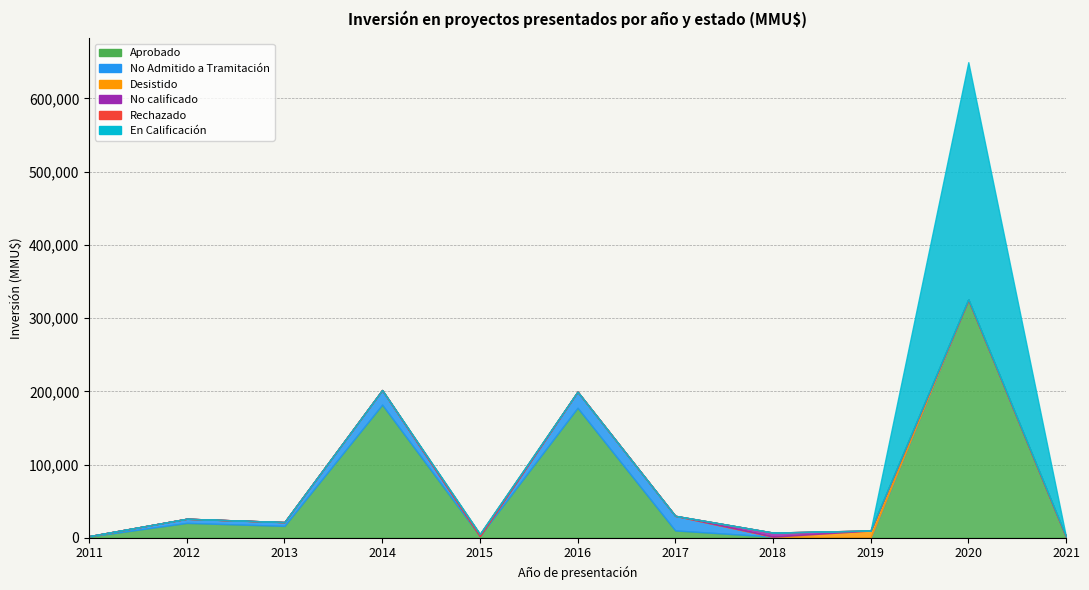

How many distinct data groups are displayed?

6